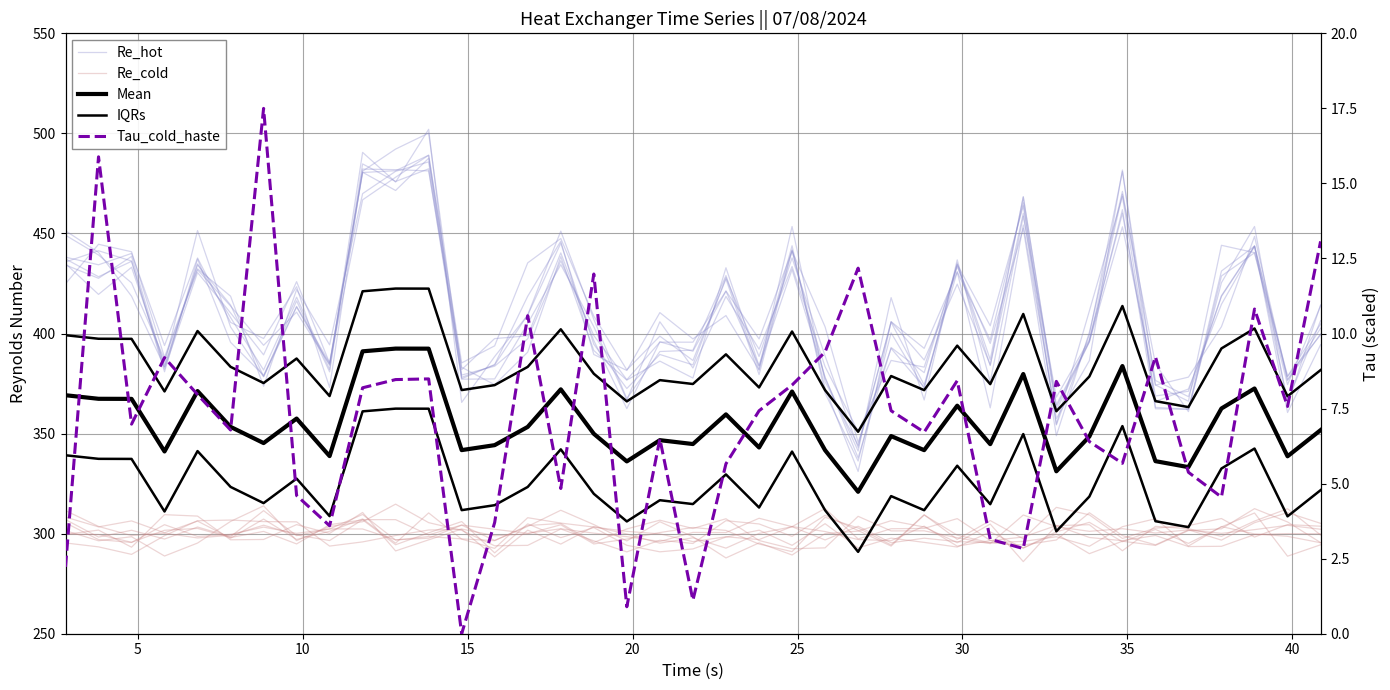

How many interior local valleys does the IQRs series have?

13